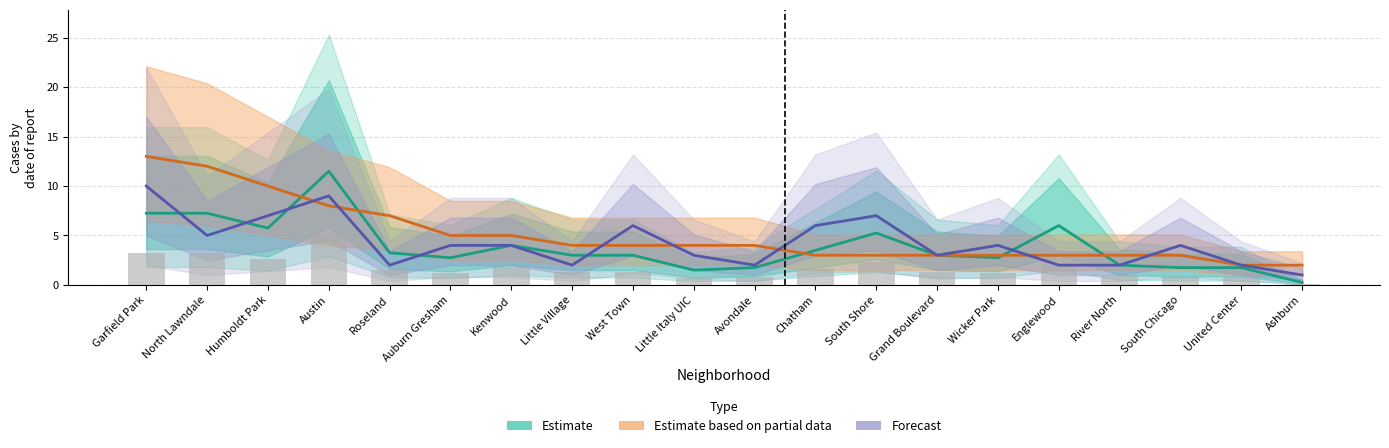

What are all the series names shown in the legend?

Estimate, Estimate based on partial data, Forecast